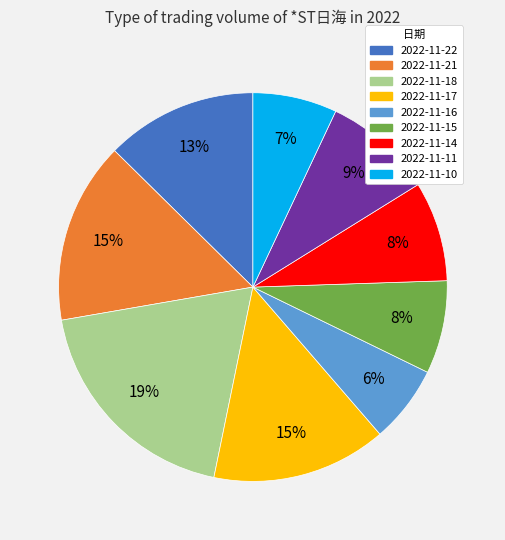

Do 2022-11-17 and 2022-11-10 together represent more than half of the pie?

No